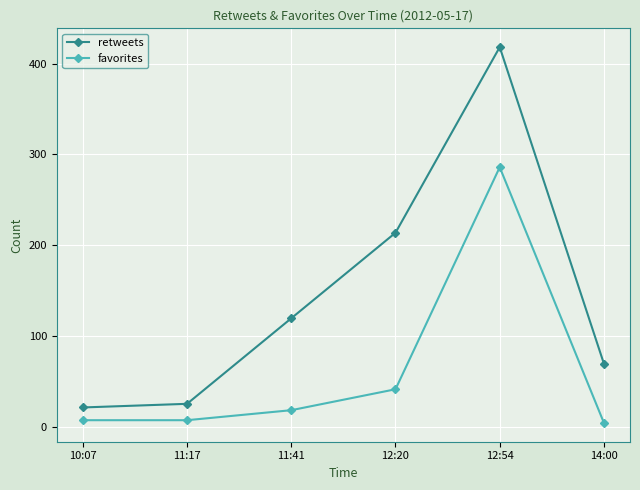

How many interior local peaks does the retweets series have?

1